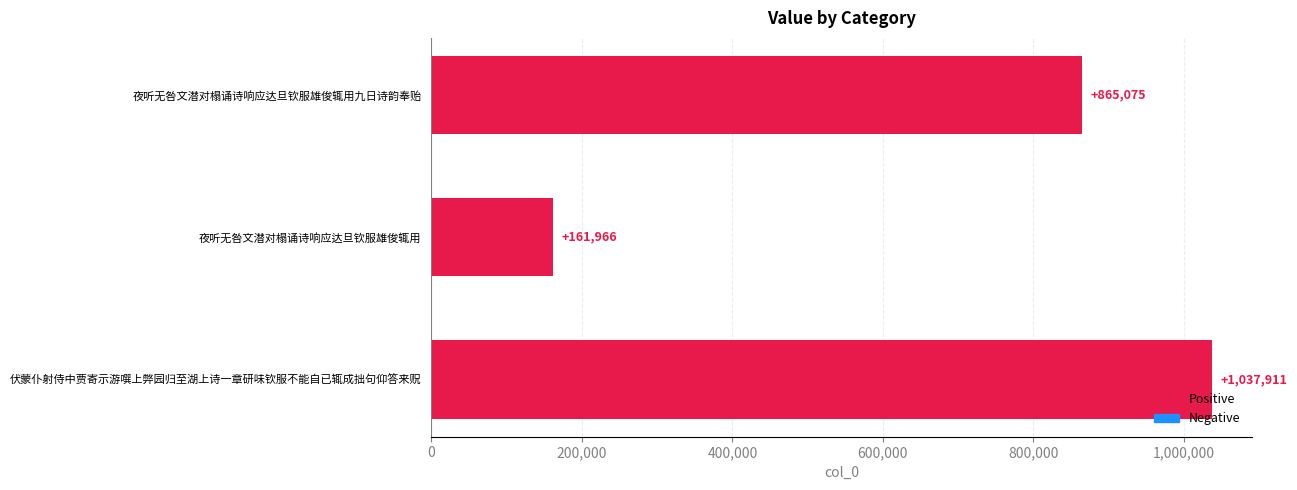

How many bars are there in total?

3